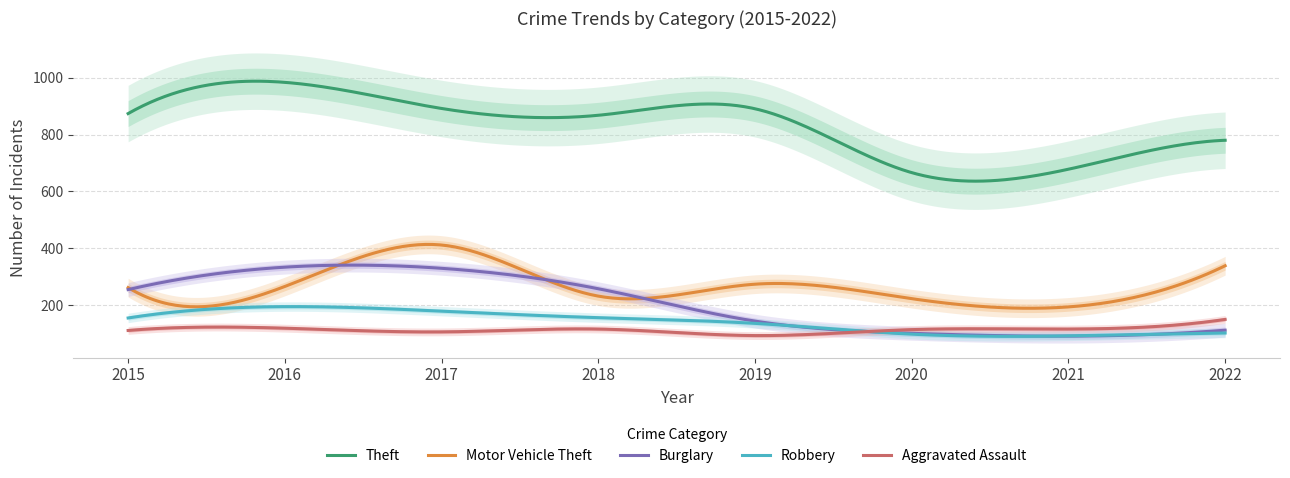

True or false: Motor Vehicle Theft and Aggravated Assault cross at least once.

False